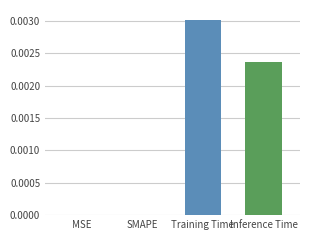

Between Inference Time and SMAPE, which is larger?

Inference Time